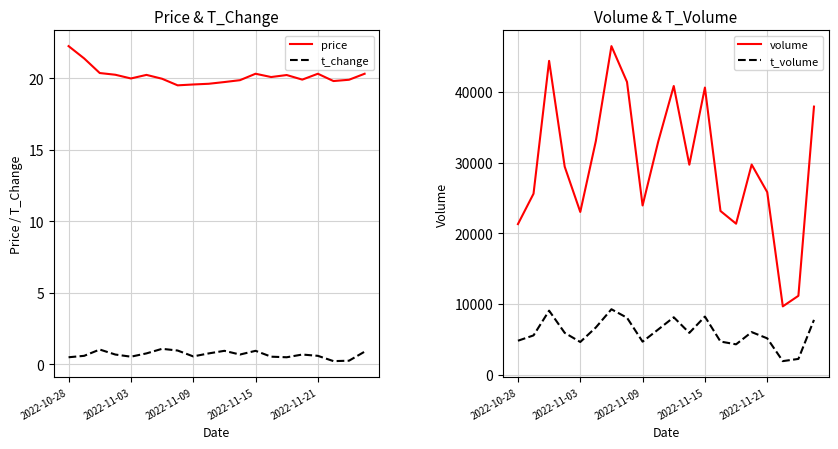

True or false: price and t_change intersect in this chart.

False